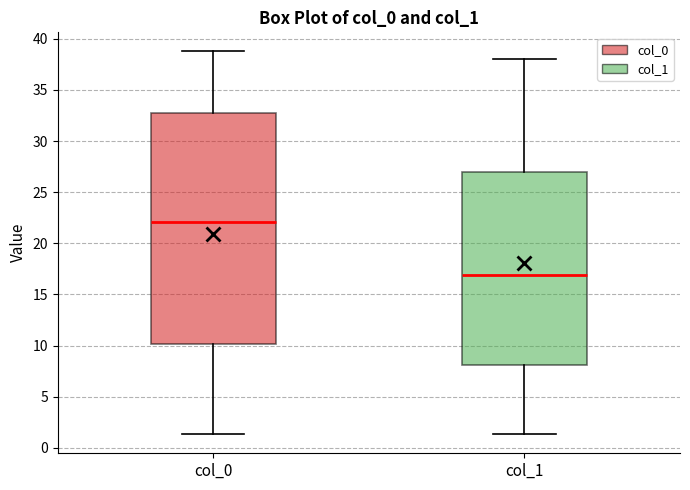

Where does the lower whisker of the box for col_1 end on the y-axis? The values are not printed on the chart, so give them approximately, as read against the axis.

1.5